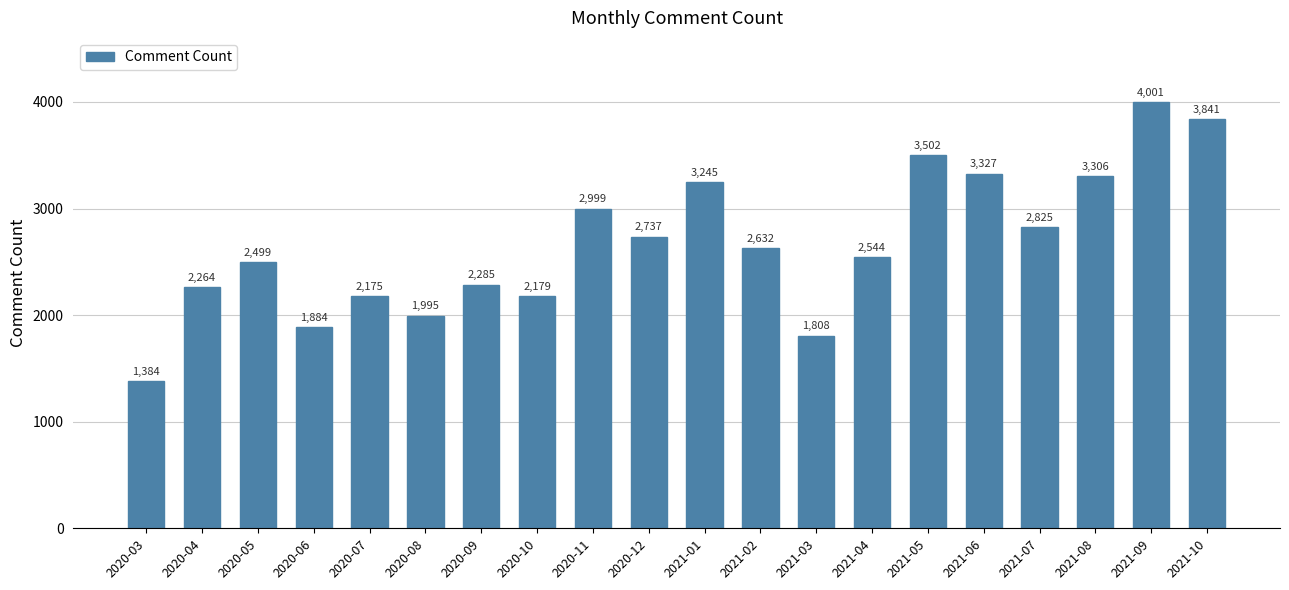

What is the difference between the values at 2020-04 and 2020-11?

735